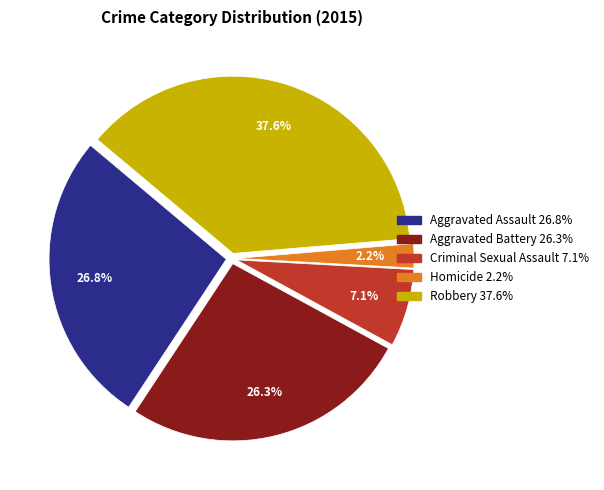

How many segments does this pie chart have?

5